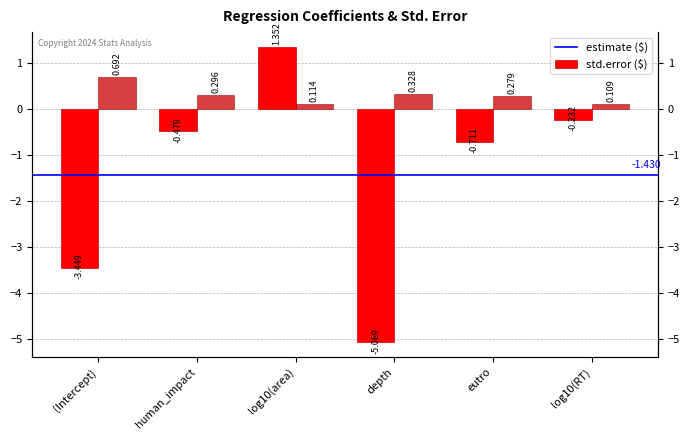

What is the total value across all series at (Intercept)?

-2.8